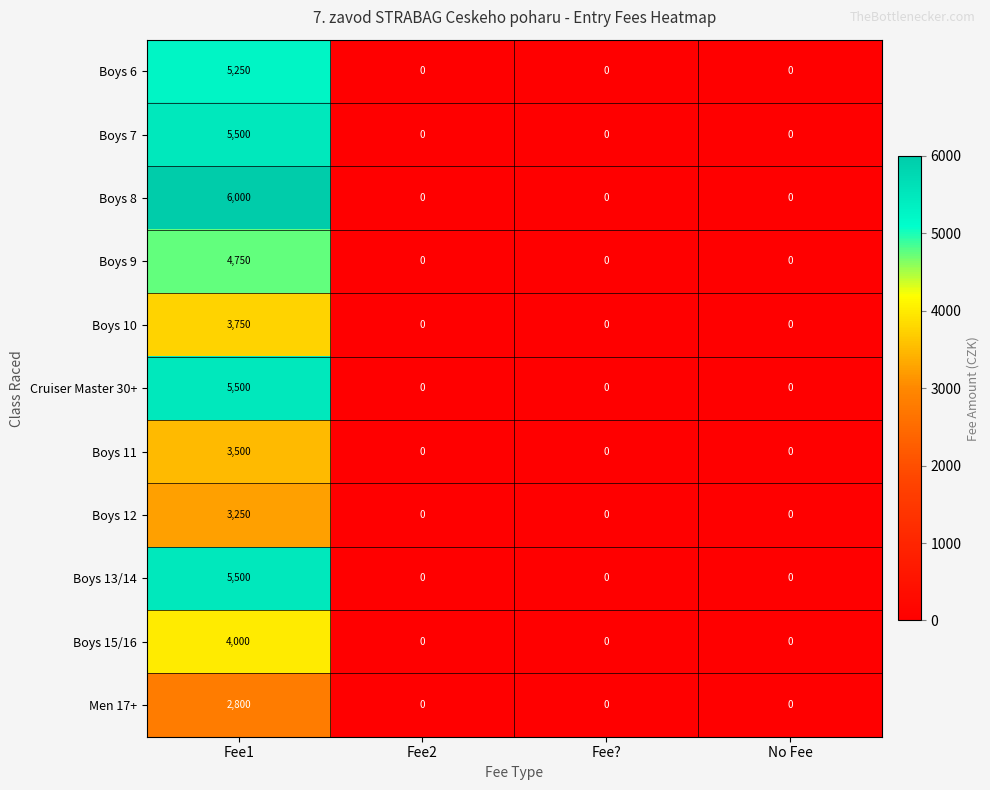

True or false: Boys 6 has a value of -2843 at No Fee.

False